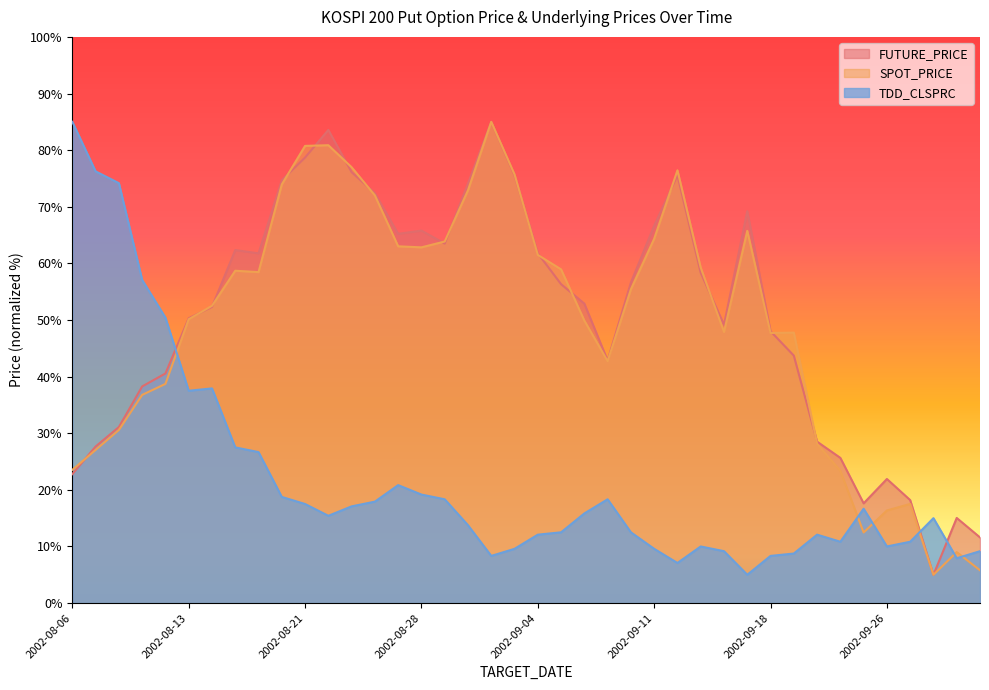

After their last crossing, which series has the higher values: FUTURE_PRICE or TDD_CLSPRC?

FUTURE_PRICE